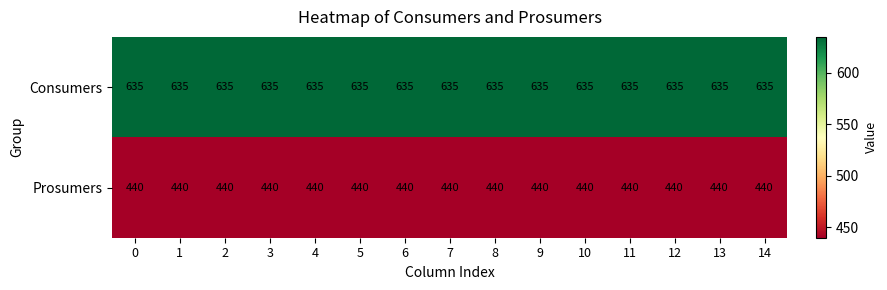

The value of Prosumers at 7 is 440. True or false?

True